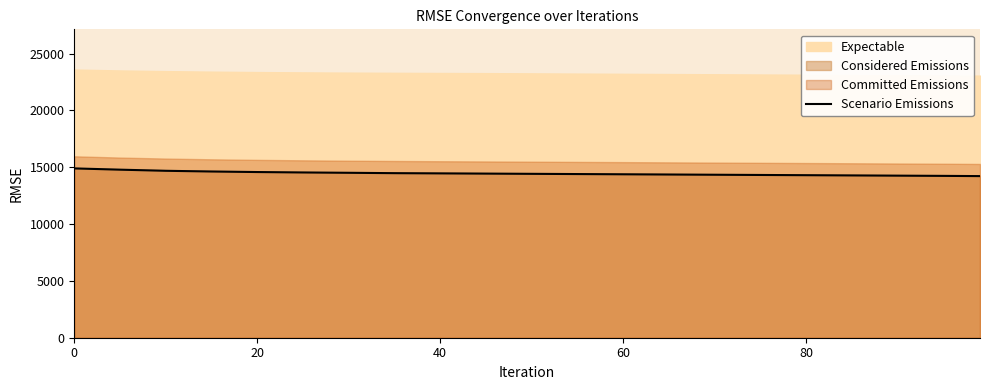

What is the minimum value for Scenario Emissions?

14220.0